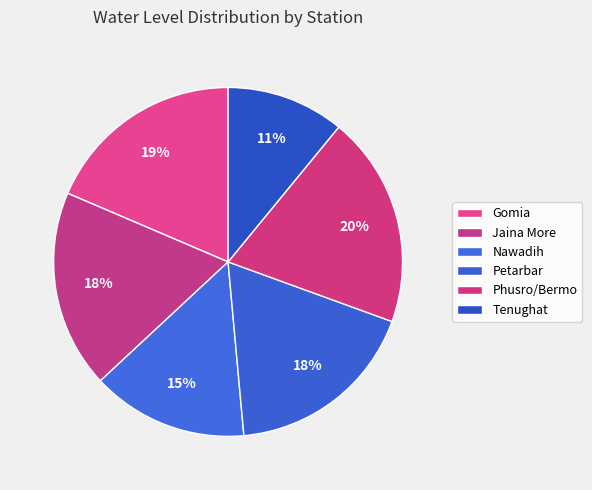

How many slices are in this pie chart?

6